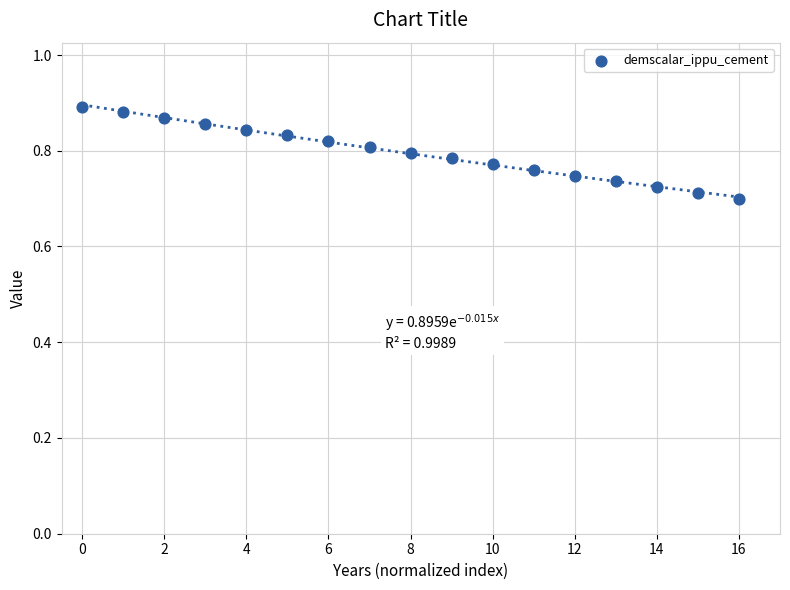

Count the number of points in this scatter plot.

17